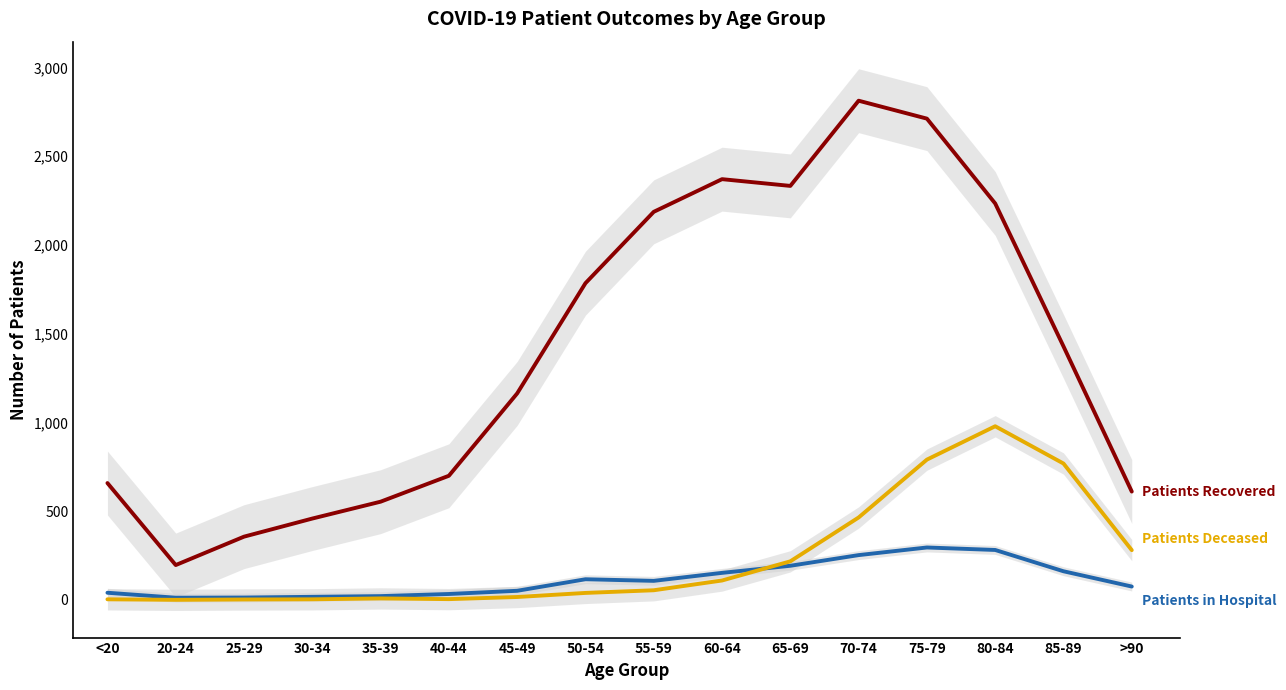

Reading left to right, what are all the values shown in this chart?

Patients Recovered: <20=658	20-24=196	25-29=356	30-34=458	35-39=553	40-44=699	45-49=1163	50-54=1784	55-59=2186	60-64=2370	65-69=2332	70-74=2812	75-79=2711	80-84=2233	85-89=1428	>90=610
Patients in Hospital: <20=40	20-24=12	25-29=13	30-34=17	35-39=21	40-44=33	45-49=51	50-54=116	55-59=107	60-64=152	65-69=192	70-74=252	75-79=295	80-84=281	85-89=161	>90=75
Patients Deceased: <20=3	20-24=0	25-29=2	30-34=3	35-39=8	40-44=4	45-49=16	50-54=39	55-59=54	60-64=109	65-69=217	70-74=464	75-79=790	80-84=978	85-89=768	>90=280